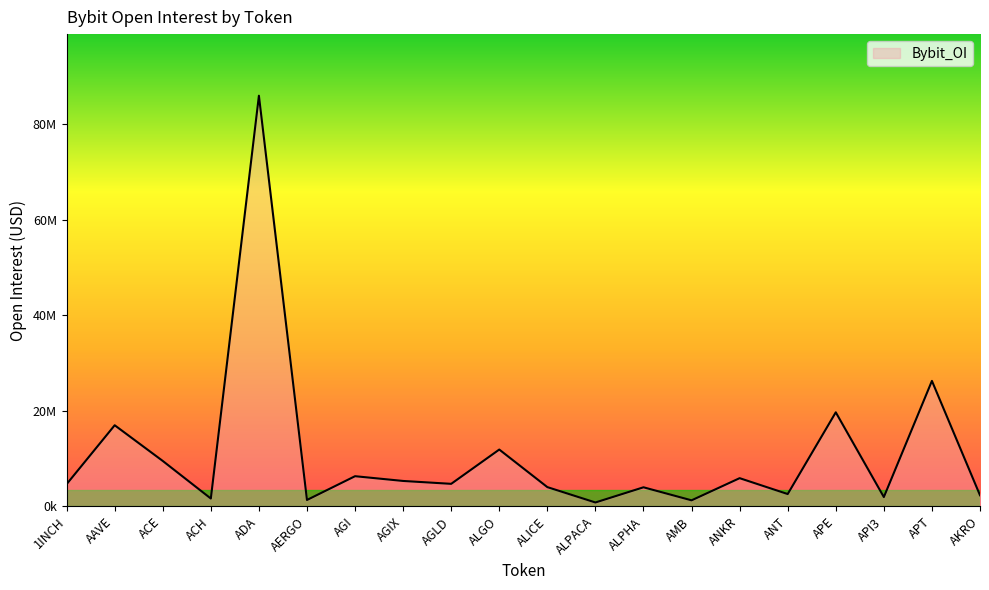

Reading left to right, what are all the values shown in this chart?

1INCH=4644678	AAVE=16980197	ACE=9505860	ACH=1636314	ADA=85979908	AERGO=1335141	AGI=6313956	AGIX=5317770	AGLD=4714535	ALGO=11893879	ALICE=4027957	ALPACA=812017	ALPHA=3991249	AMB=1262653	ANKR=5902037	ANT=2577757	APE=19689715	API3=1946843	APT=26267476	AKRO=2325615